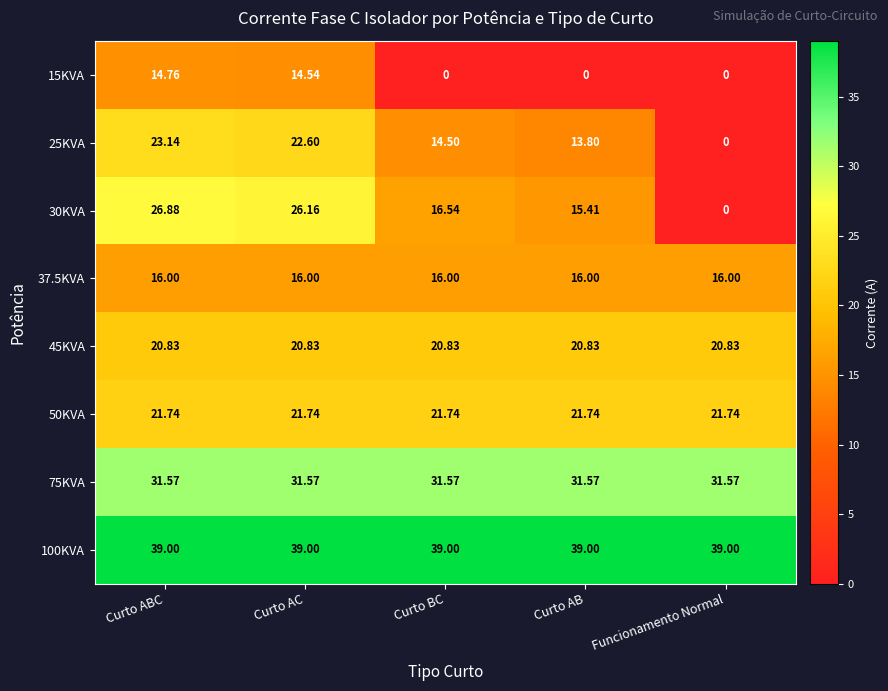

What is the spread (max minus min) of values at Curto AB?

39.0